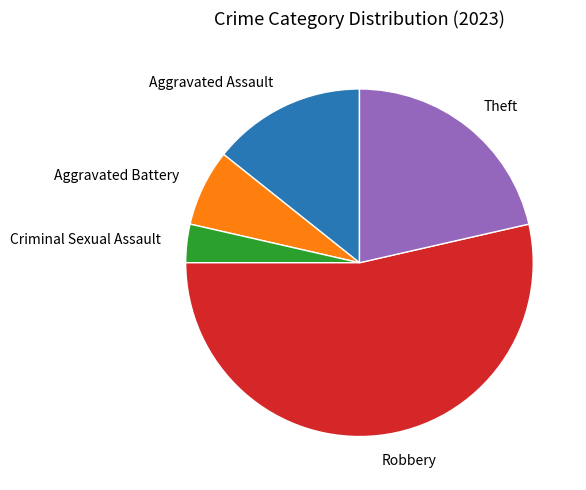

Approximately how many times larger is the value at Theft compared to Criminal Sexual Assault?

6.0